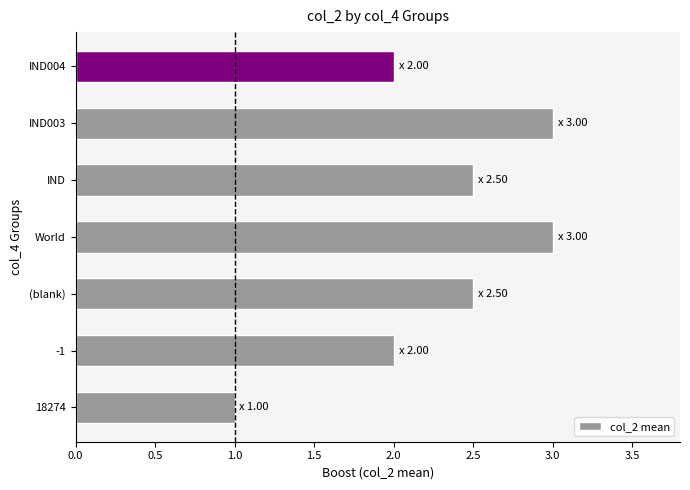

Is it true that the value at World is 5.2?

False